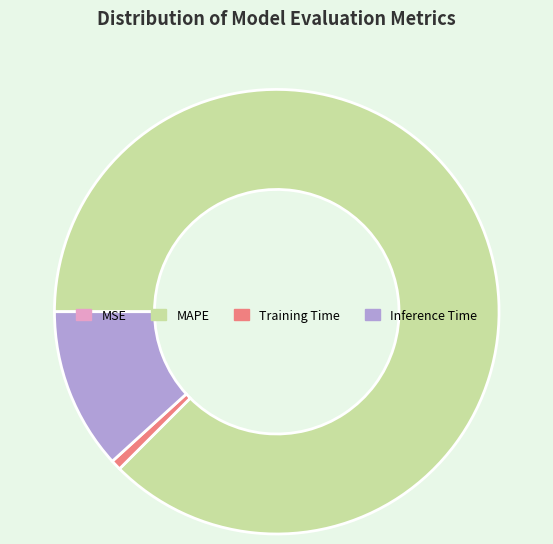

True or false: MAPE accounts for 96% of the total.

False